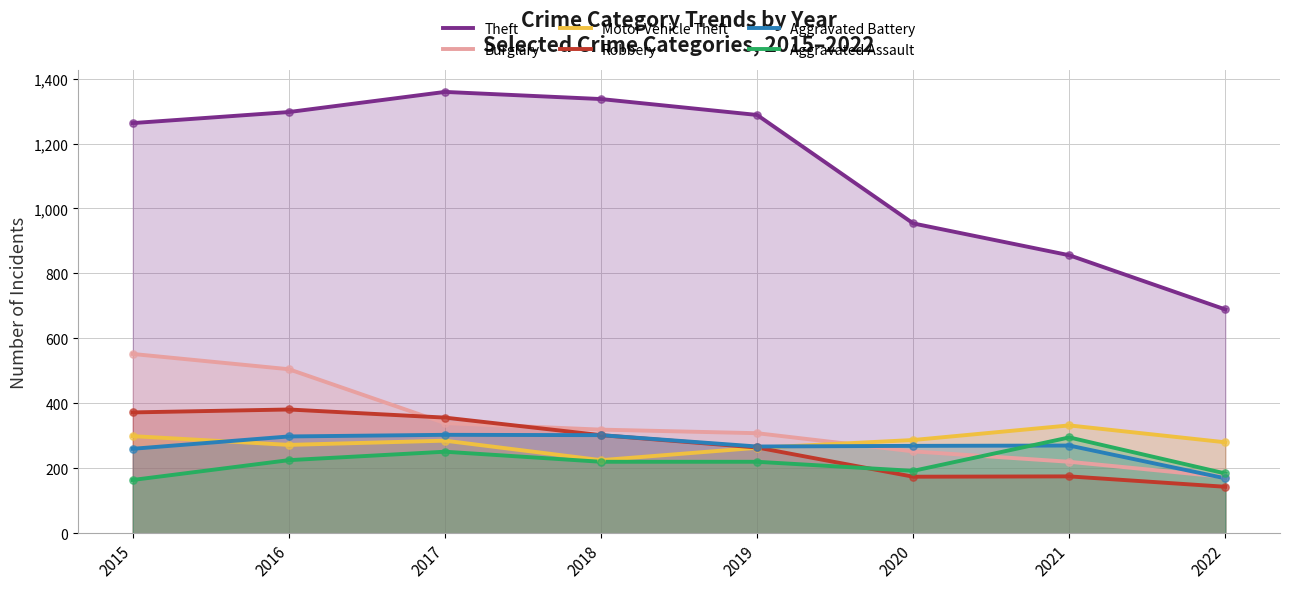

What are all the series names shown in the legend?

Theft, Burglary, Motor Vehicle Theft, Robbery, Aggravated Battery, Aggravated Assault